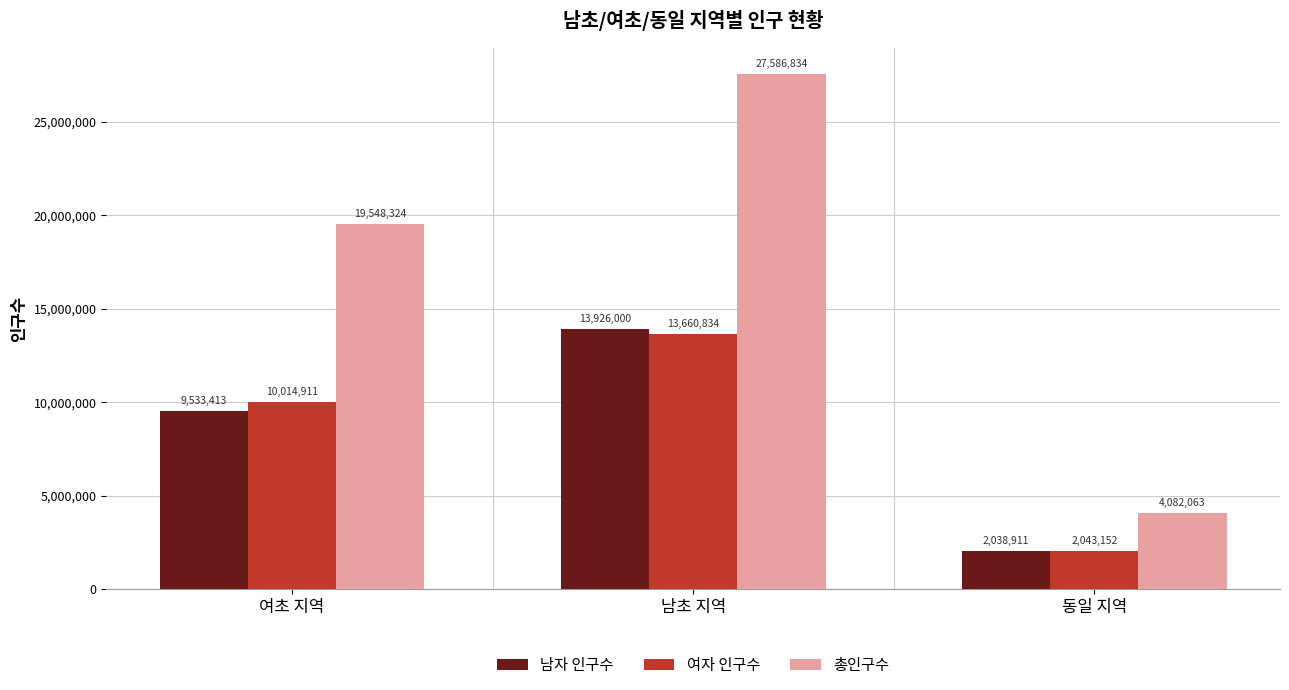

What position from the right is 여초 지역?

3